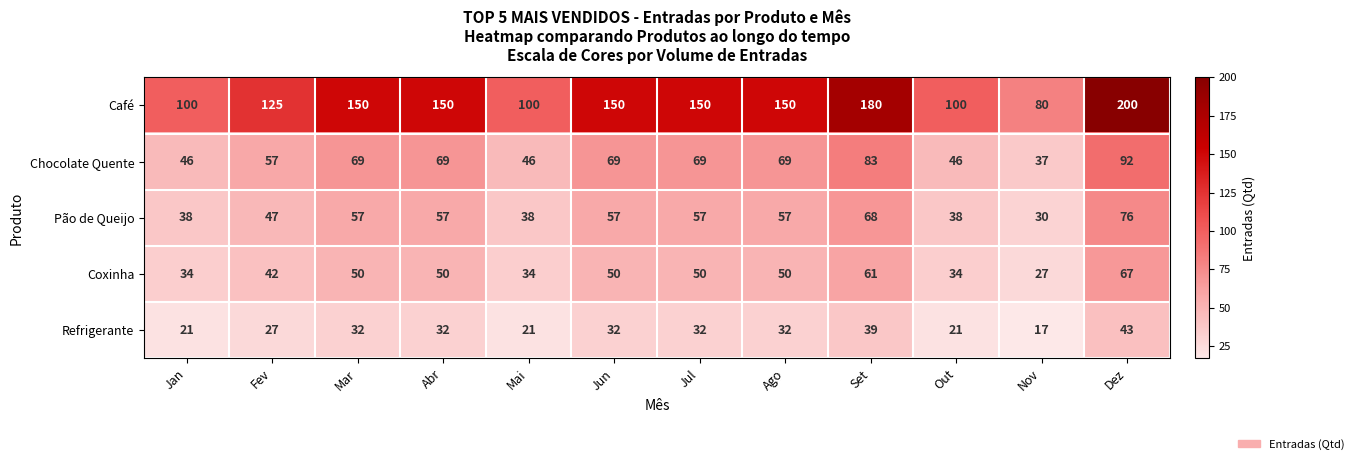

The Pão de Queijo series shows 57 at Mar. True or false?

True